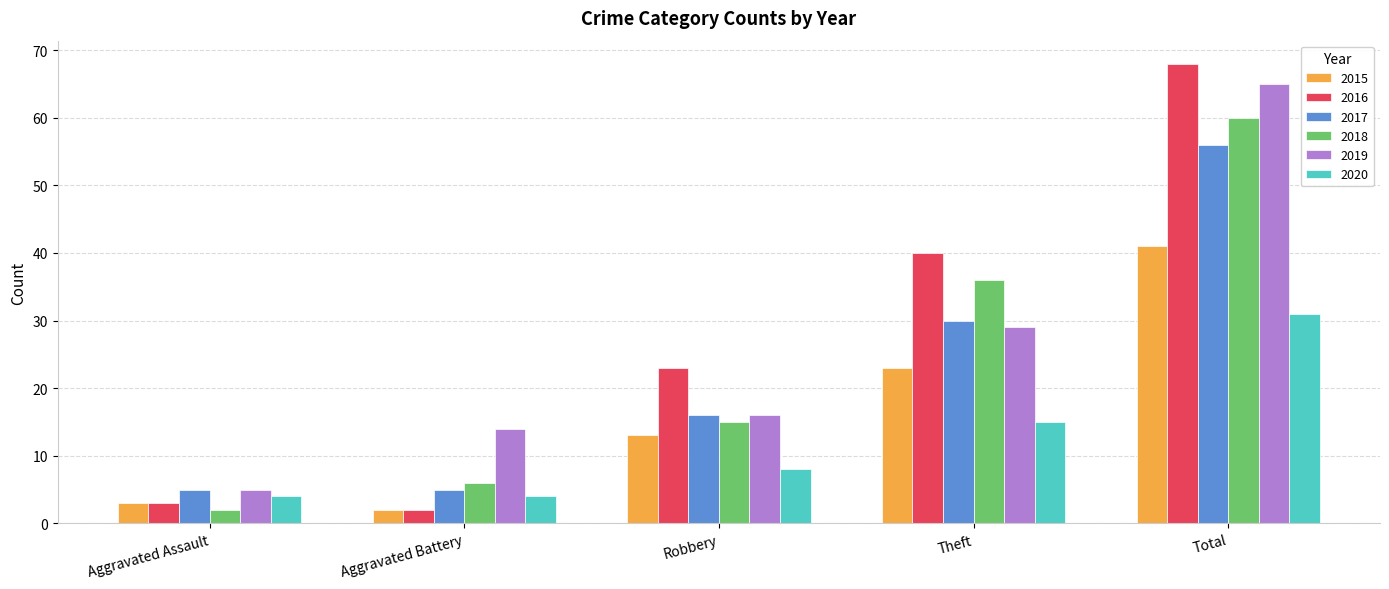

Is the value of 2018 at Aggravated Assault greater than the value of 2020 at Aggravated Assault?

No